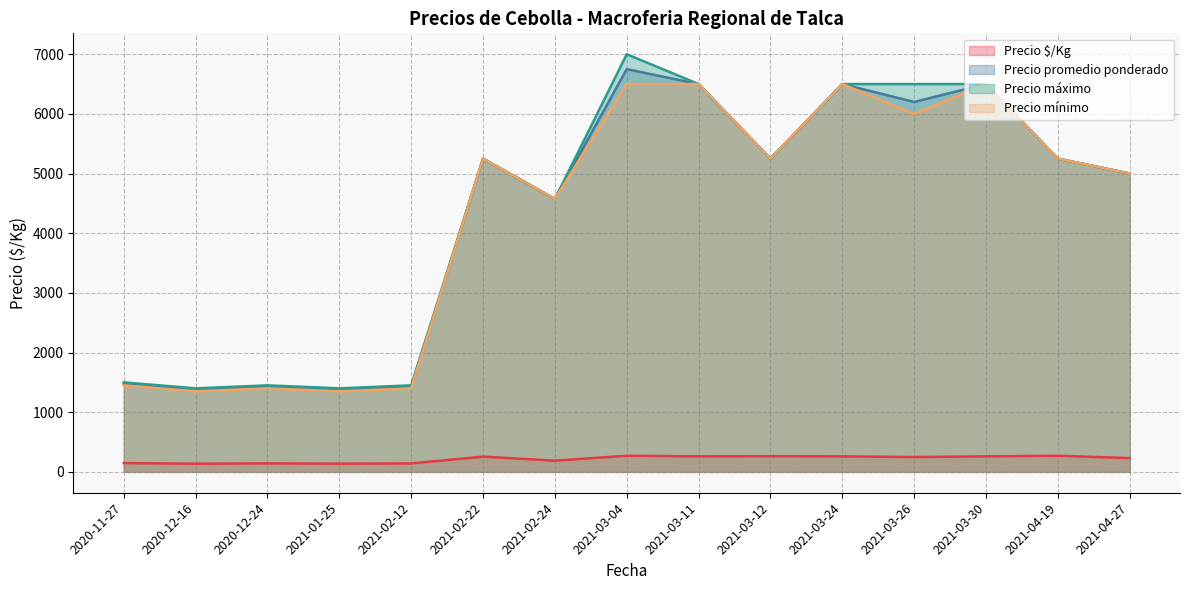

What is the difference between the highest and lowest values at 2020-12-24?

1307.5